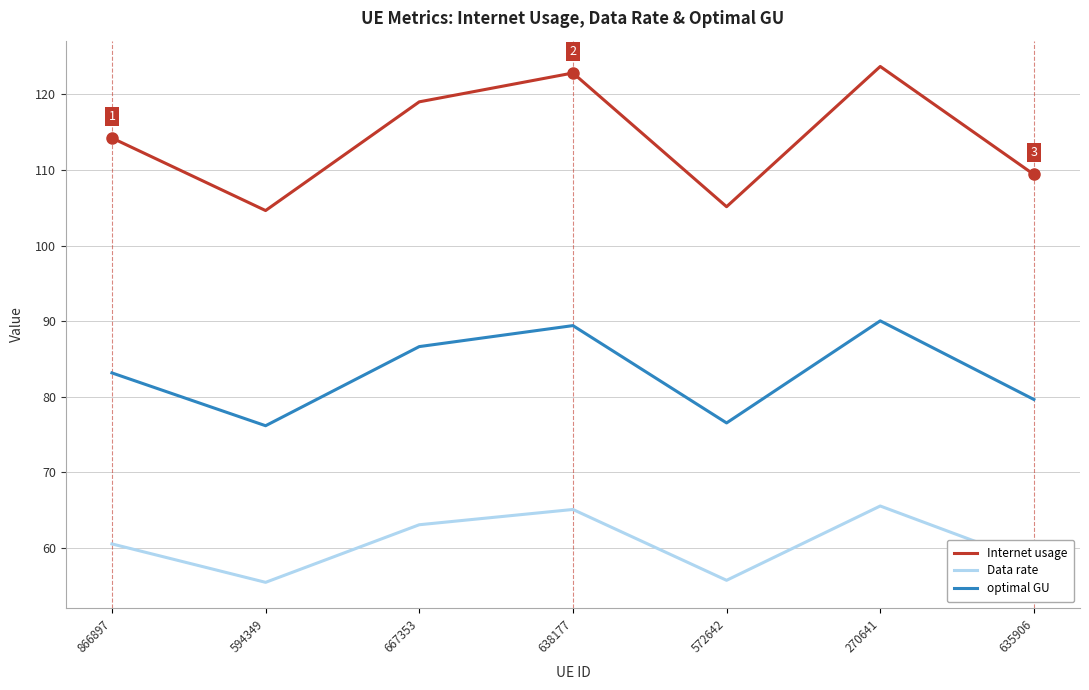

List the series in order of their overall mean, highest first.

Internet usage, optimal GU, Data rate